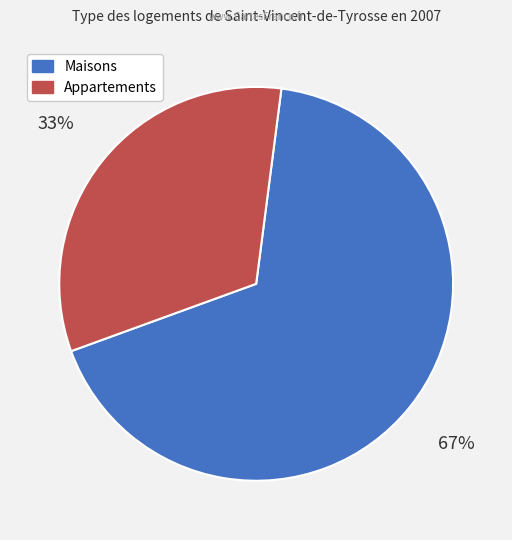

To the nearest percent, what is the average slice percentage?

50%